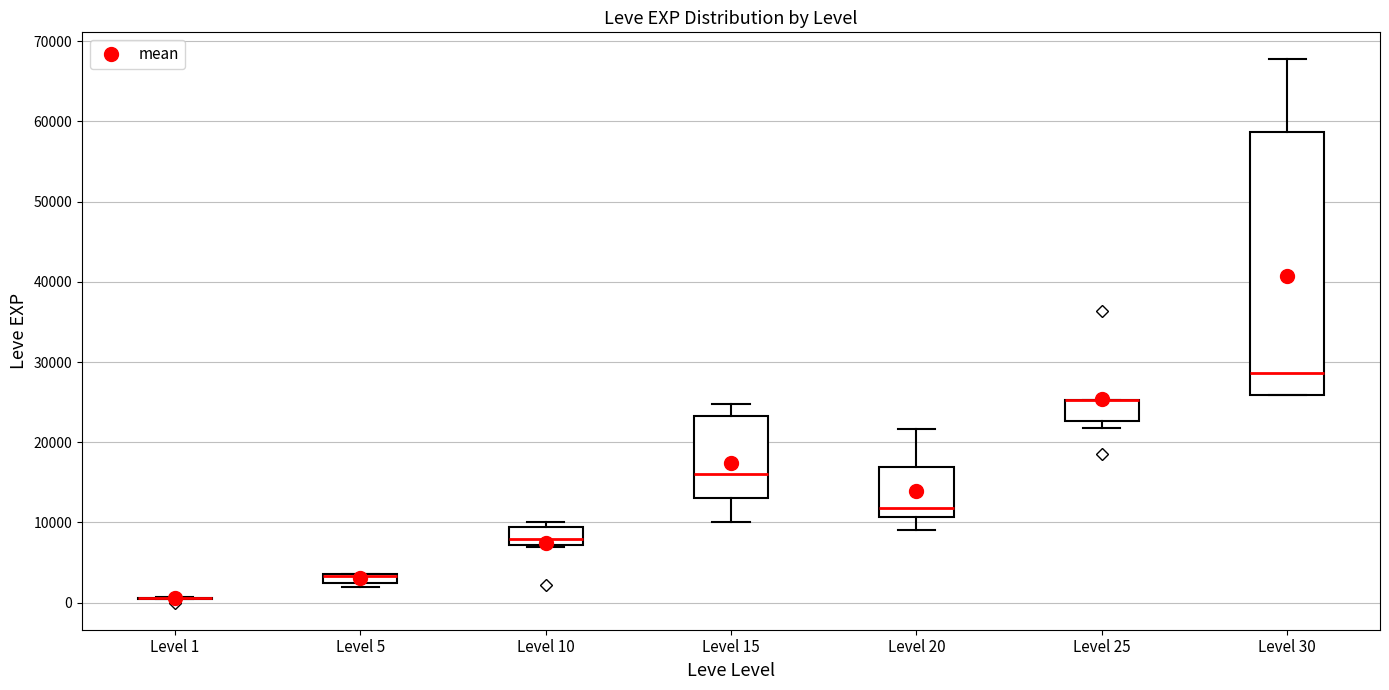

Comparing the boxes themselves (not the whiskers), which one is the tallest?

Level 30